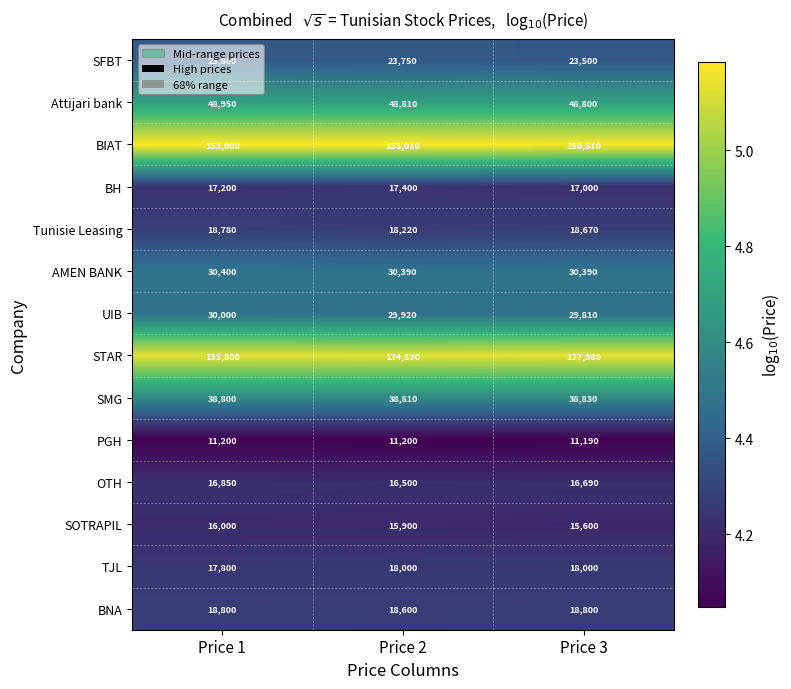

Which series has the largest total across all categories?

BIAT